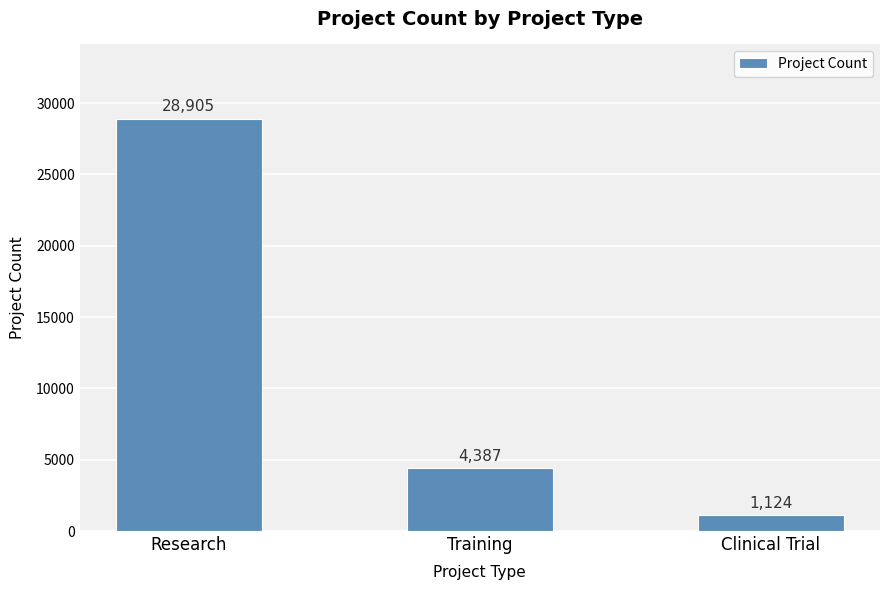

Does the chart contain any negative values?

No